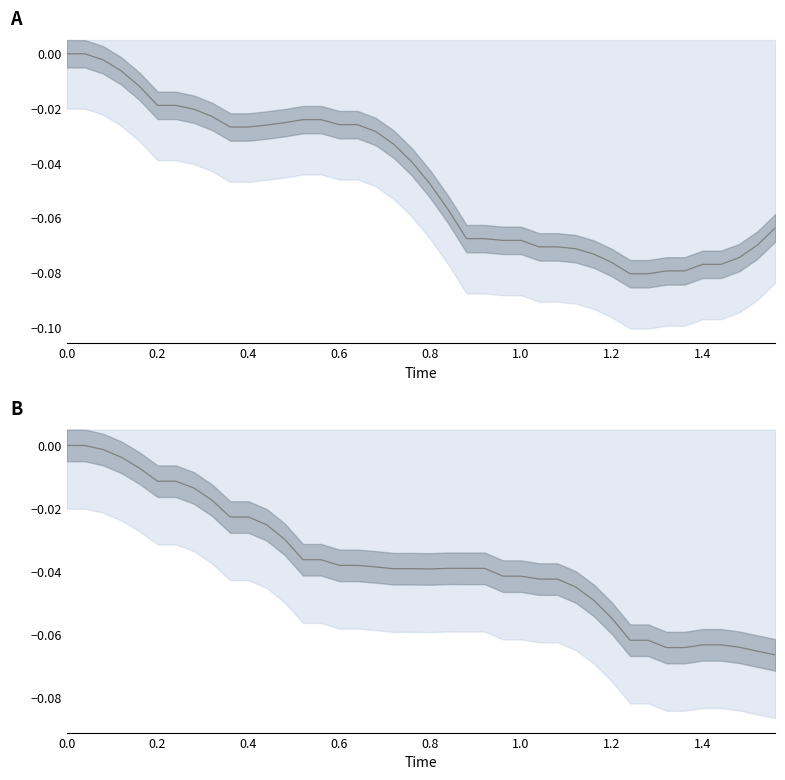

True or false: y and x intersect in this chart.

True